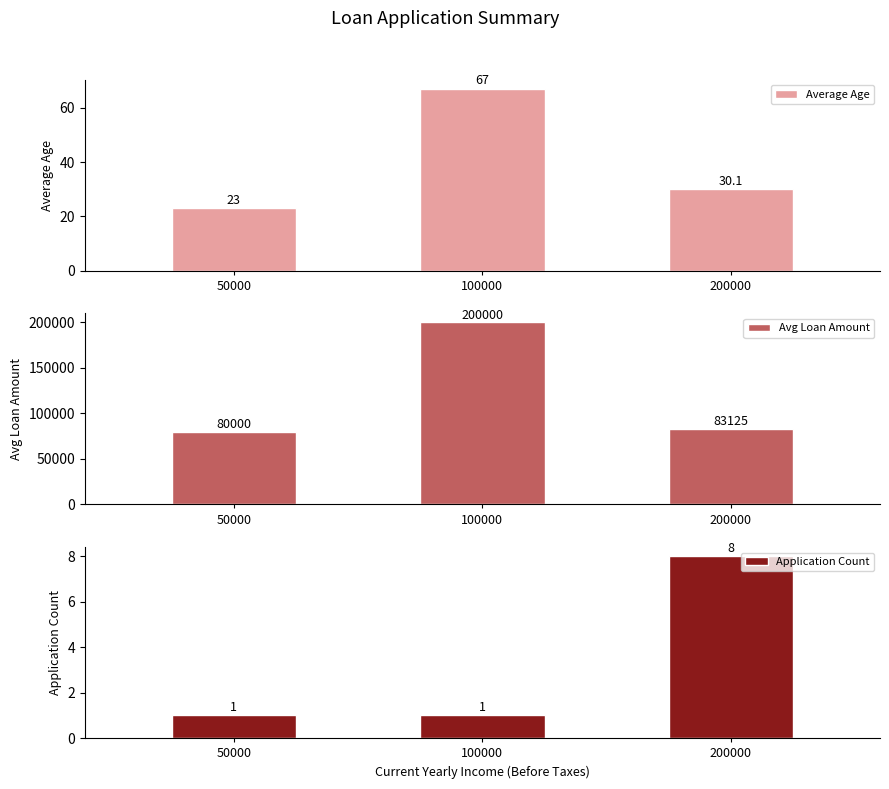

At which label is Avg Loan Amount closest to 140000?

200000